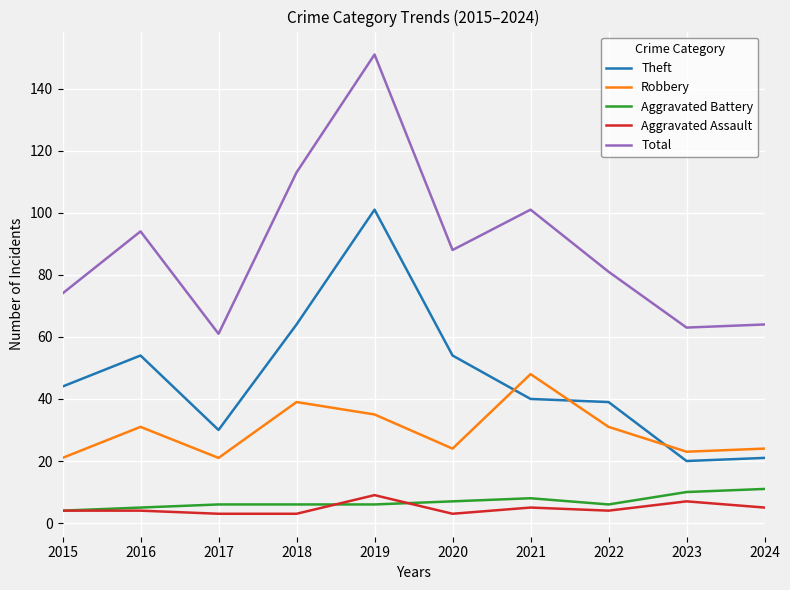

Does the chart display data point markers on the line(s)?

No